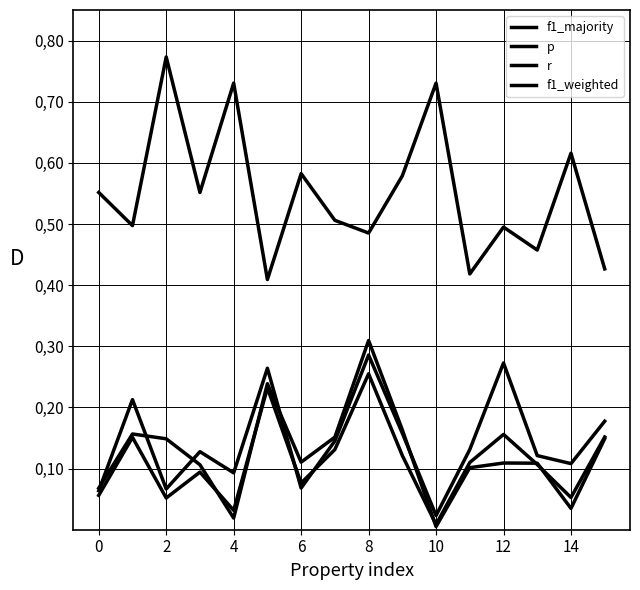

Which series has the largest total across all categories?

f1_majority